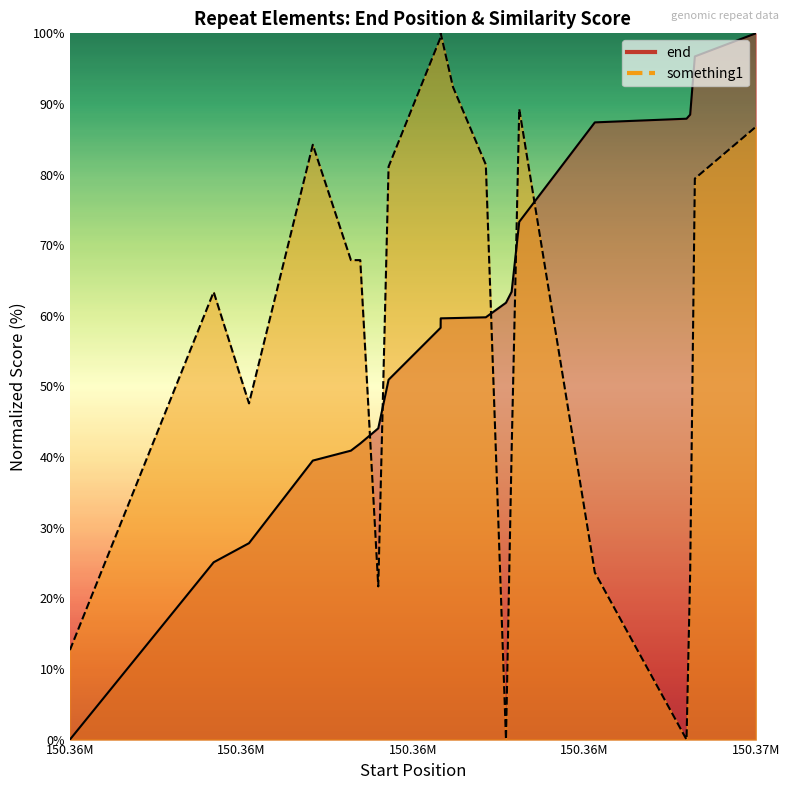

Which series has the largest range (max minus min)?

end